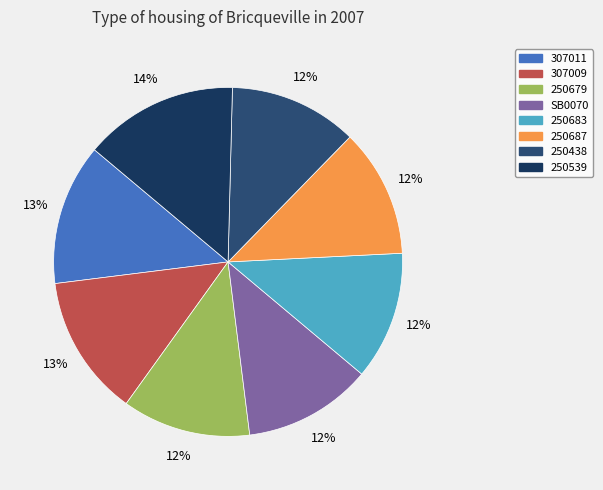

Does 250438 represent more than half of the total?

No